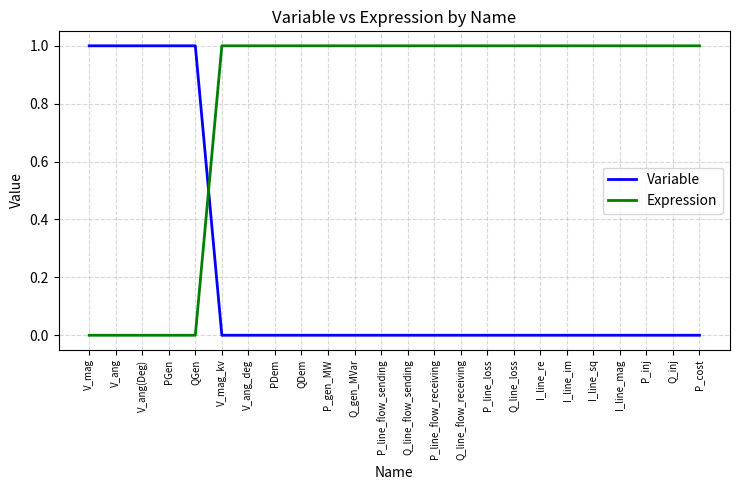

Count the Variable values in the range 0 to 1.

24